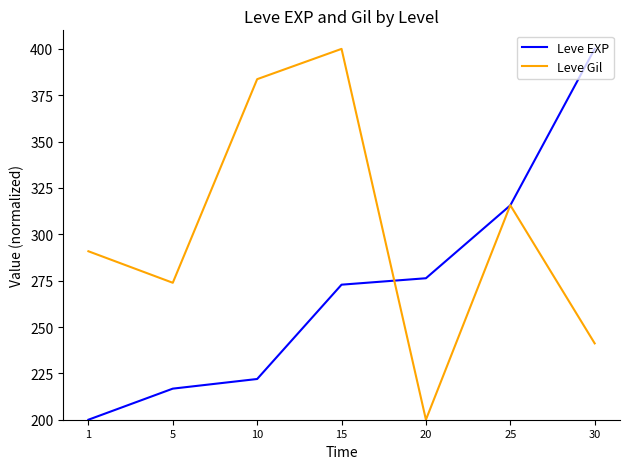

Which series has the largest total across all categories?

Leve Gil